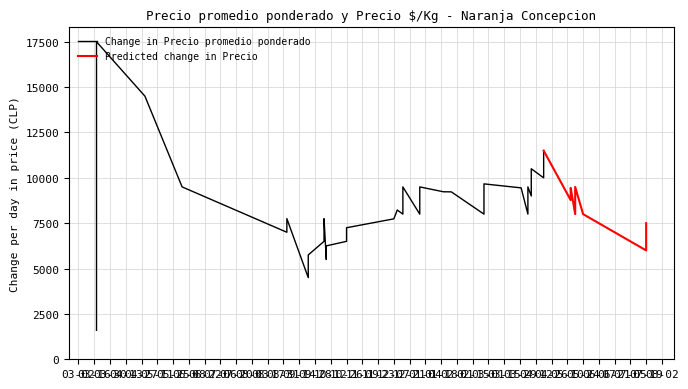

What is the value of the Precio promedio ponderado point at the 19th from the left?

8773